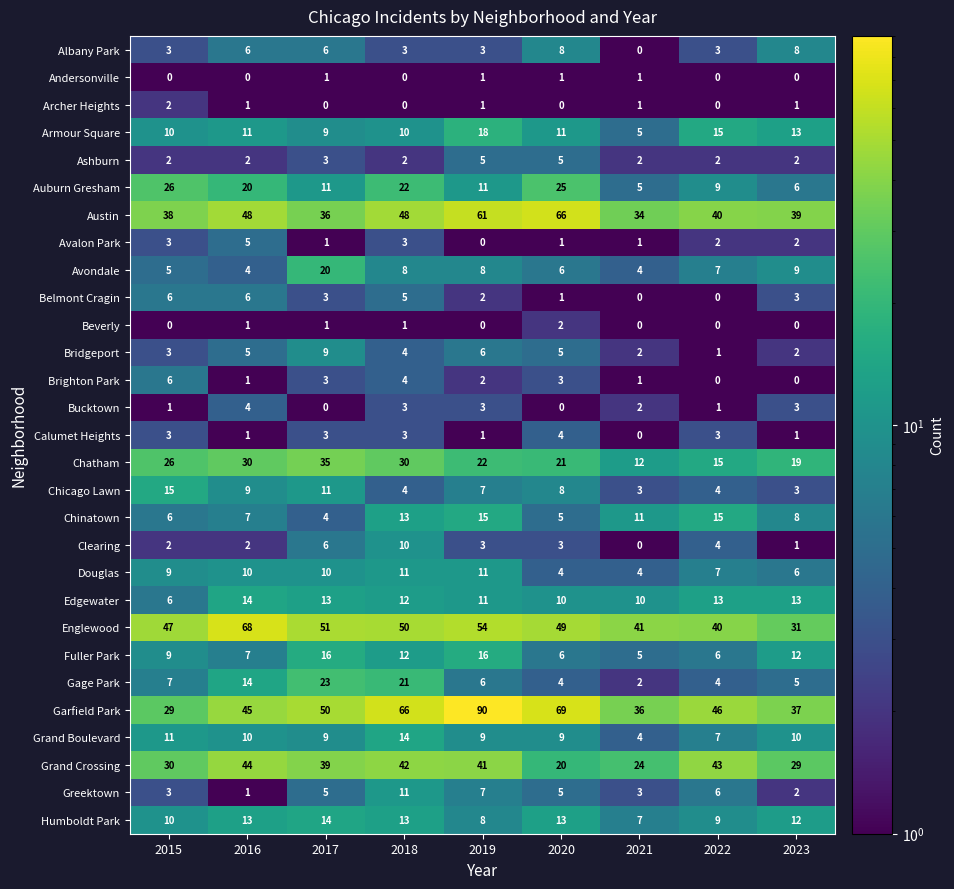

Which series has the widest spread of values?

Garfield Park